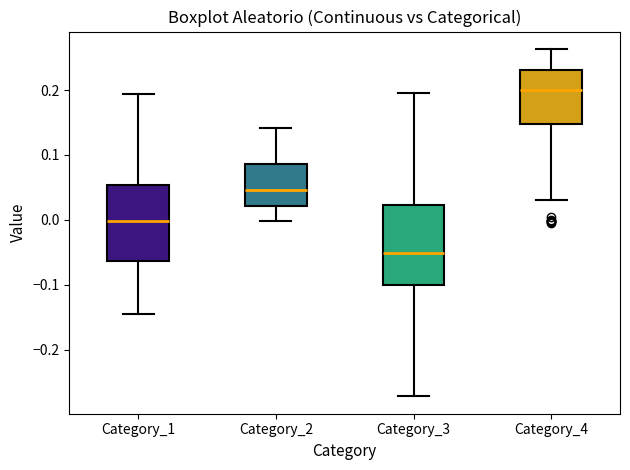

Reading left to right, transcribe this box plot: for each box, give where its median line is, the range the box spans, and where its two whiskers end, as read against the y-axis. The values are not printed on the chart, so give them approximately, as read against the axis.

Category_1: median 0.00, box -0.06 to 0.05, whiskers -0.15 to 0.19
Category_2: median 0.05, box 0.02 to 0.09, whiskers 0.00 to 0.14
Category_3: median -0.05, box -0.10 to 0.02, whiskers -0.27 to 0.20
Category_4: median 0.20, box 0.15 to 0.23, whiskers 0.03 to 0.26